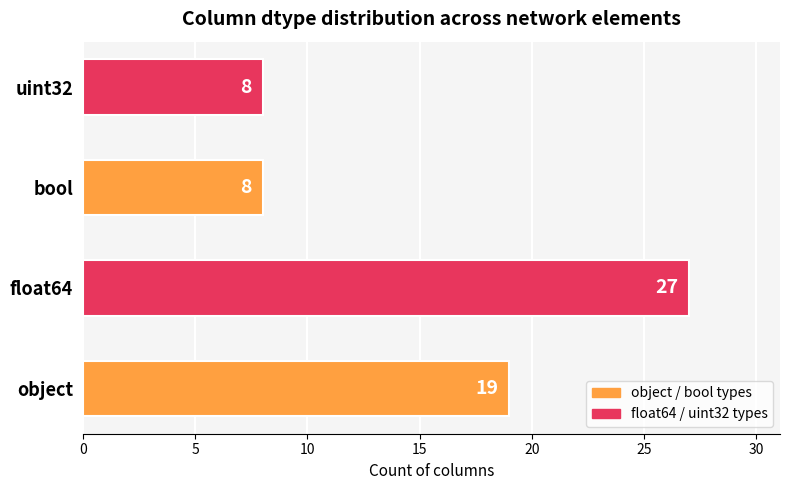

What is the ratio of the value at uint32 to the value at object?

0.4